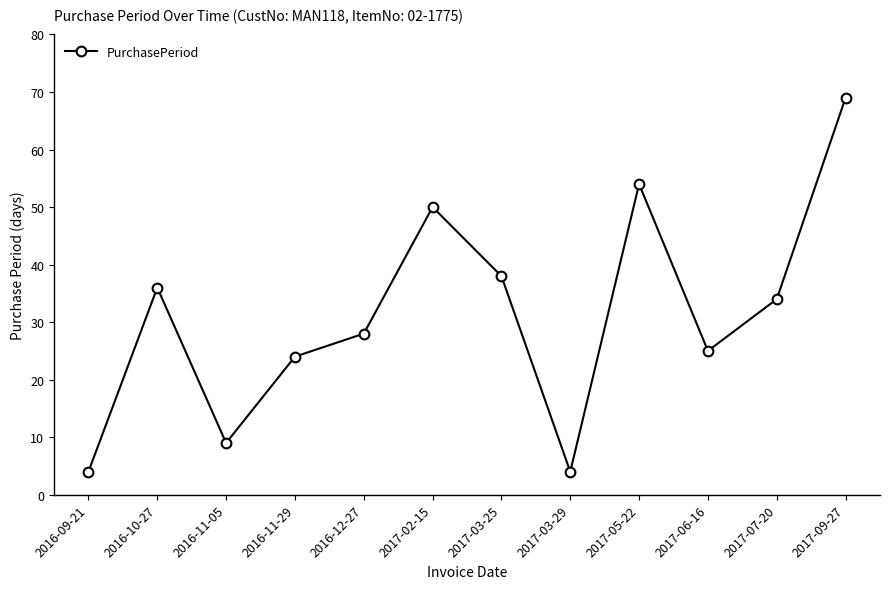

How many interior local peaks (higher than both neighbors) does the data have?

3